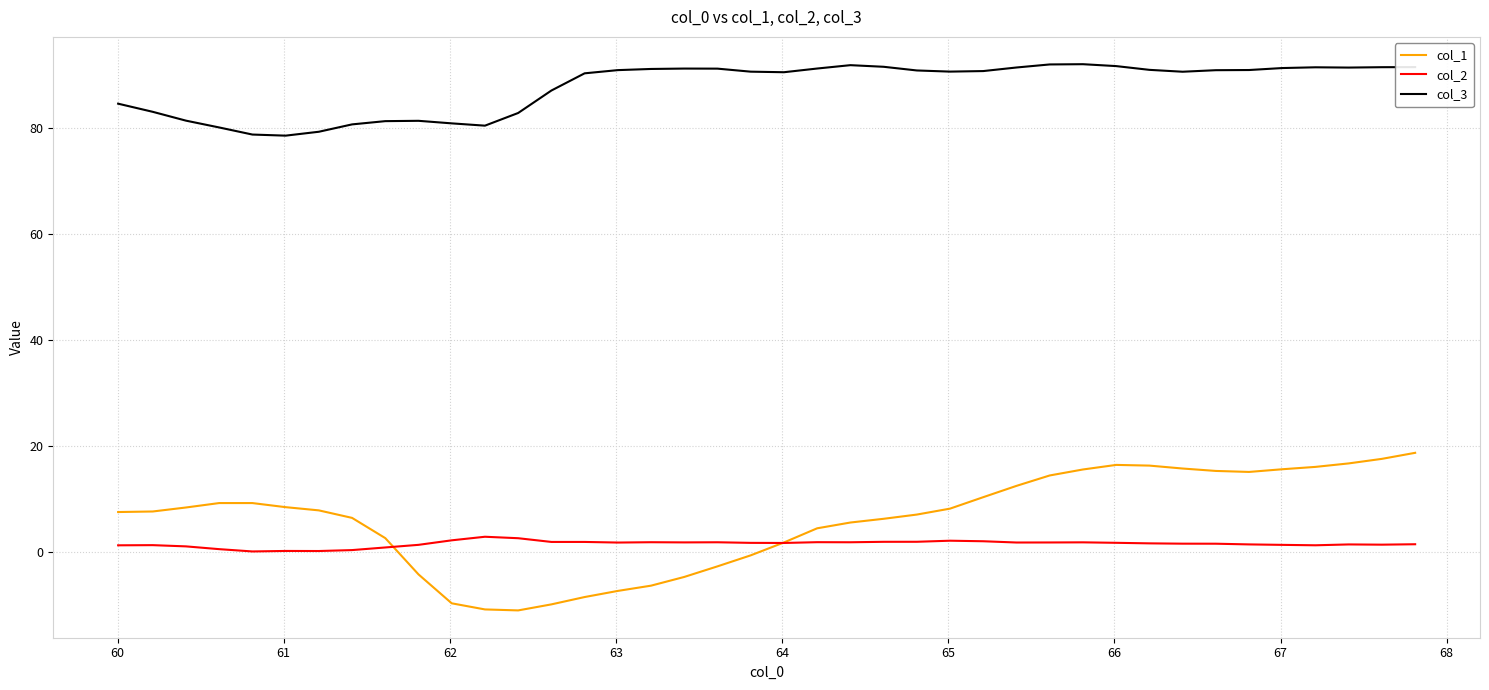

True or false: col_3 and col_1 intersect in this chart.

False